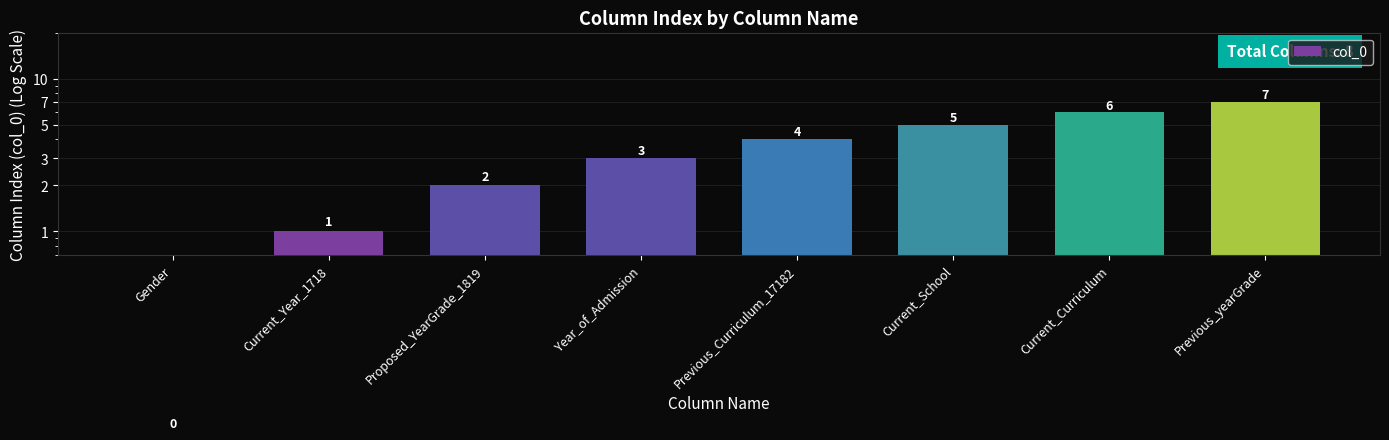

The chart shows a value of -3 at Gender. True or false?

False